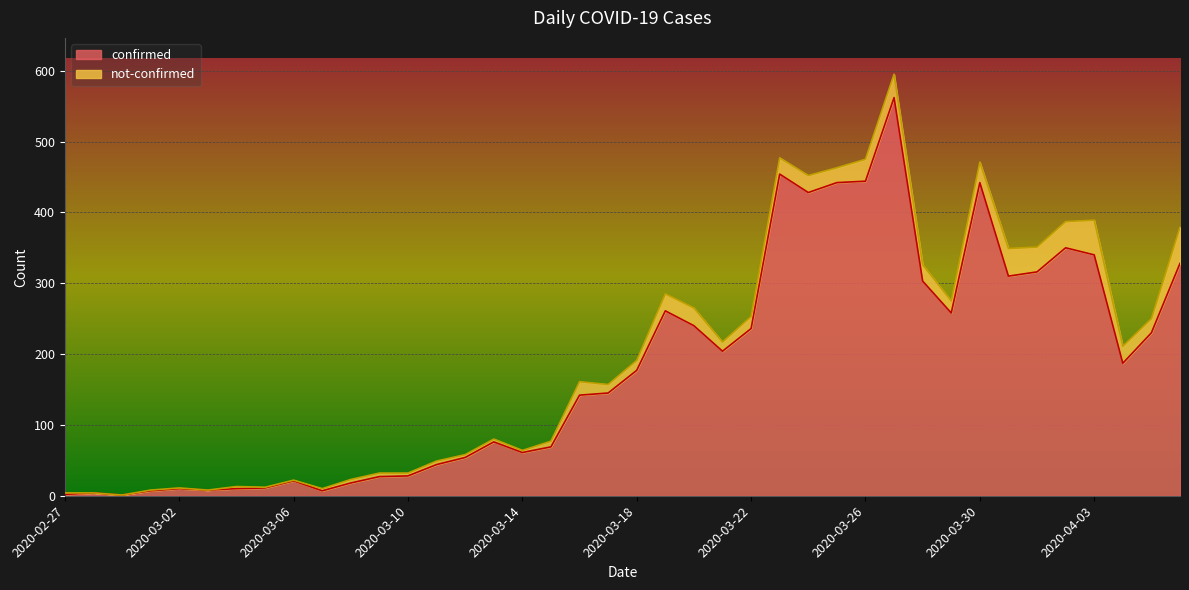

What is the change in value from 2020-03-01 to 2020-04-03?

+333